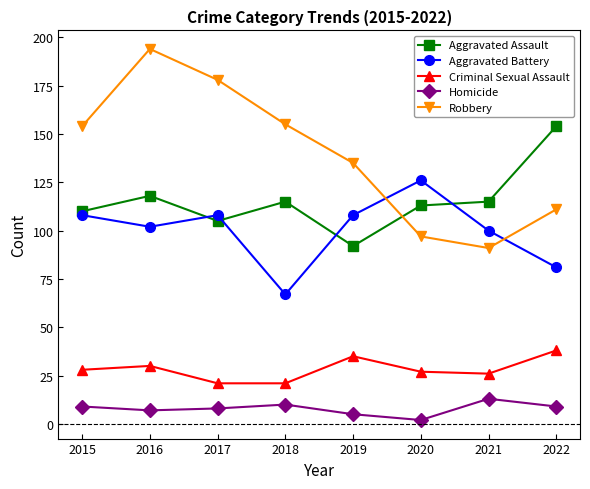

True or false: Aggravated Assault has a value of 65 at 2015.

False